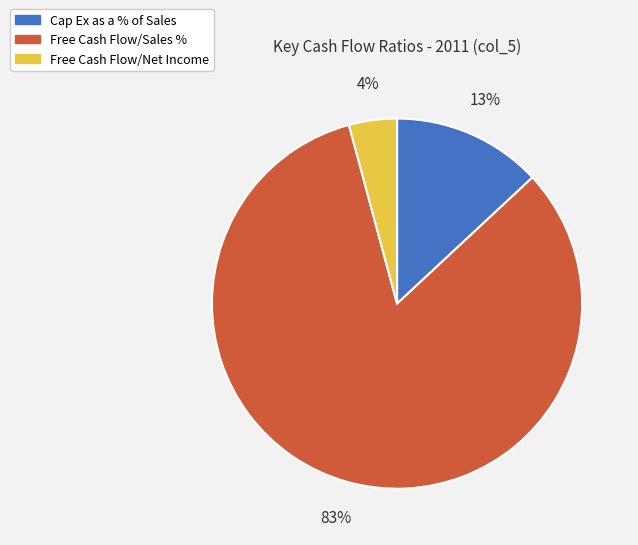

The Cap Ex as a % of Sales slice represents 13% of the pie. True or false?

True